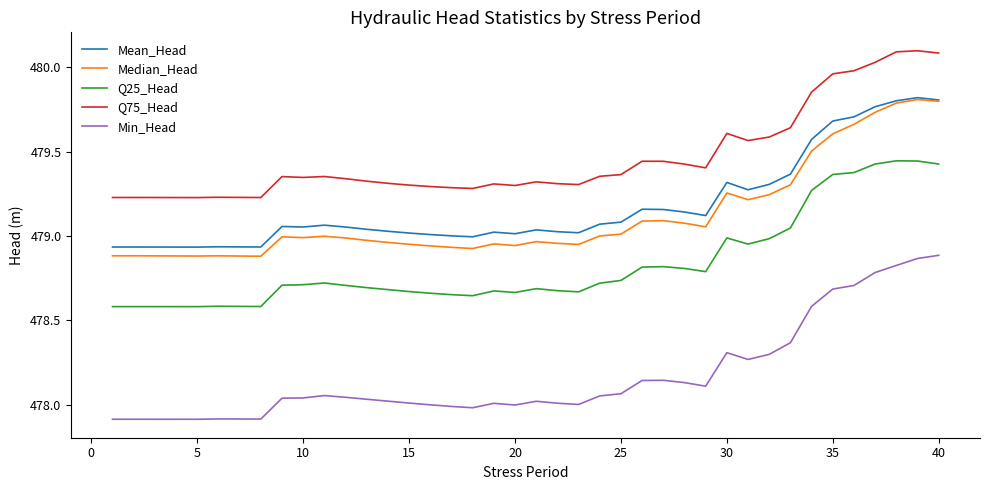

True or false: Median_Head and Min_Head cross at least once.

False